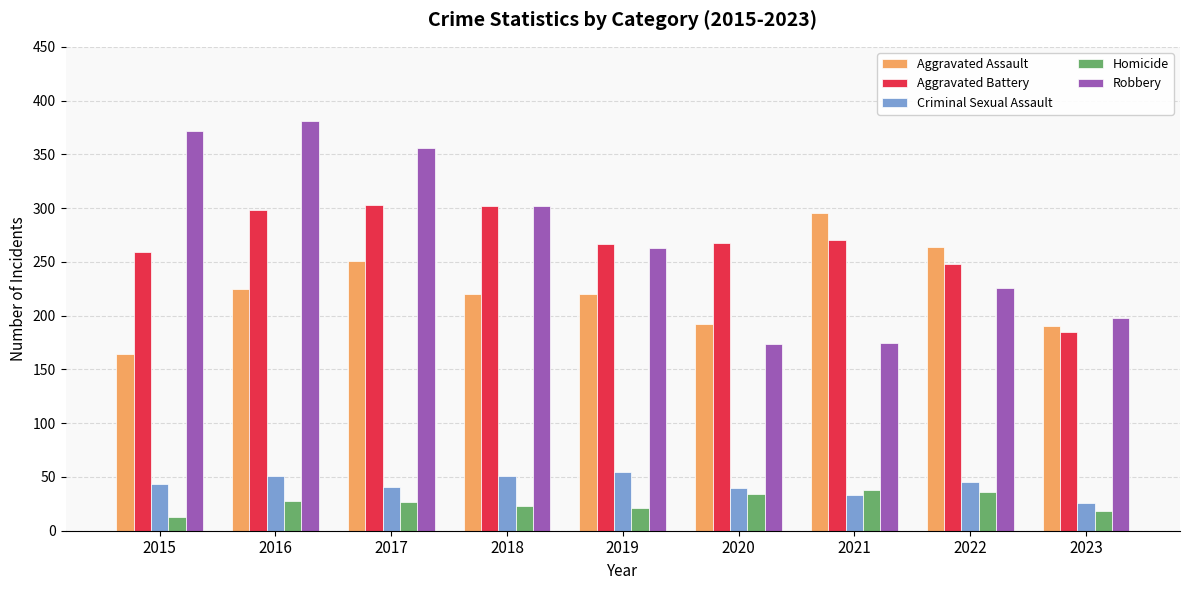

Which category has the highest value in the Robbery series?

2016